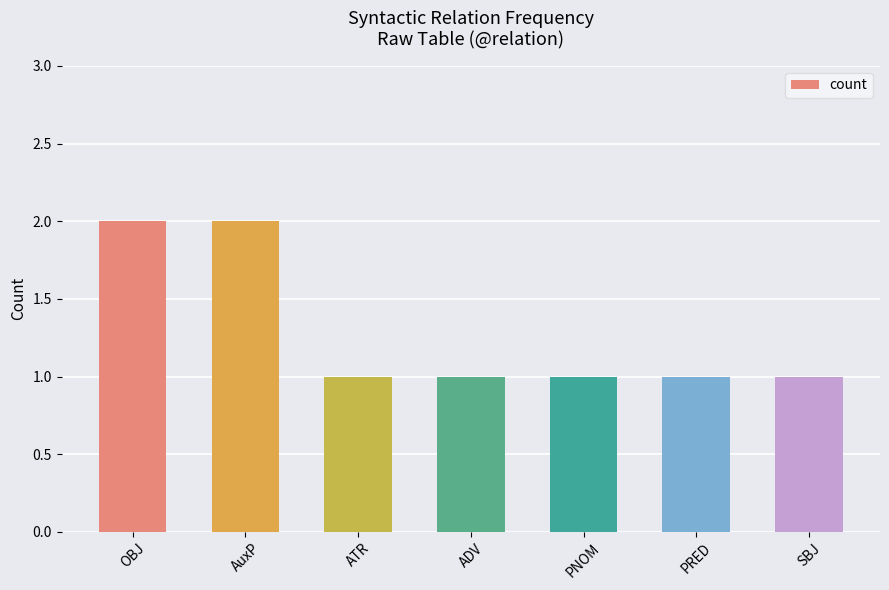

How many distinct data groups are displayed?

1